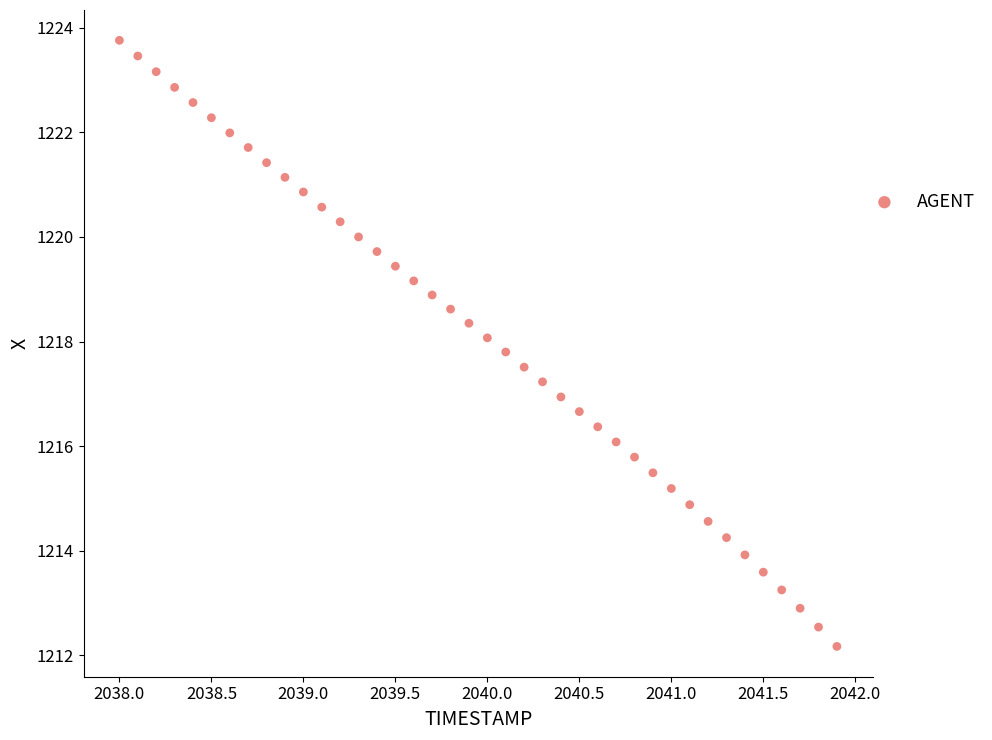

What is the range of Y values (max minus min)?

11.6